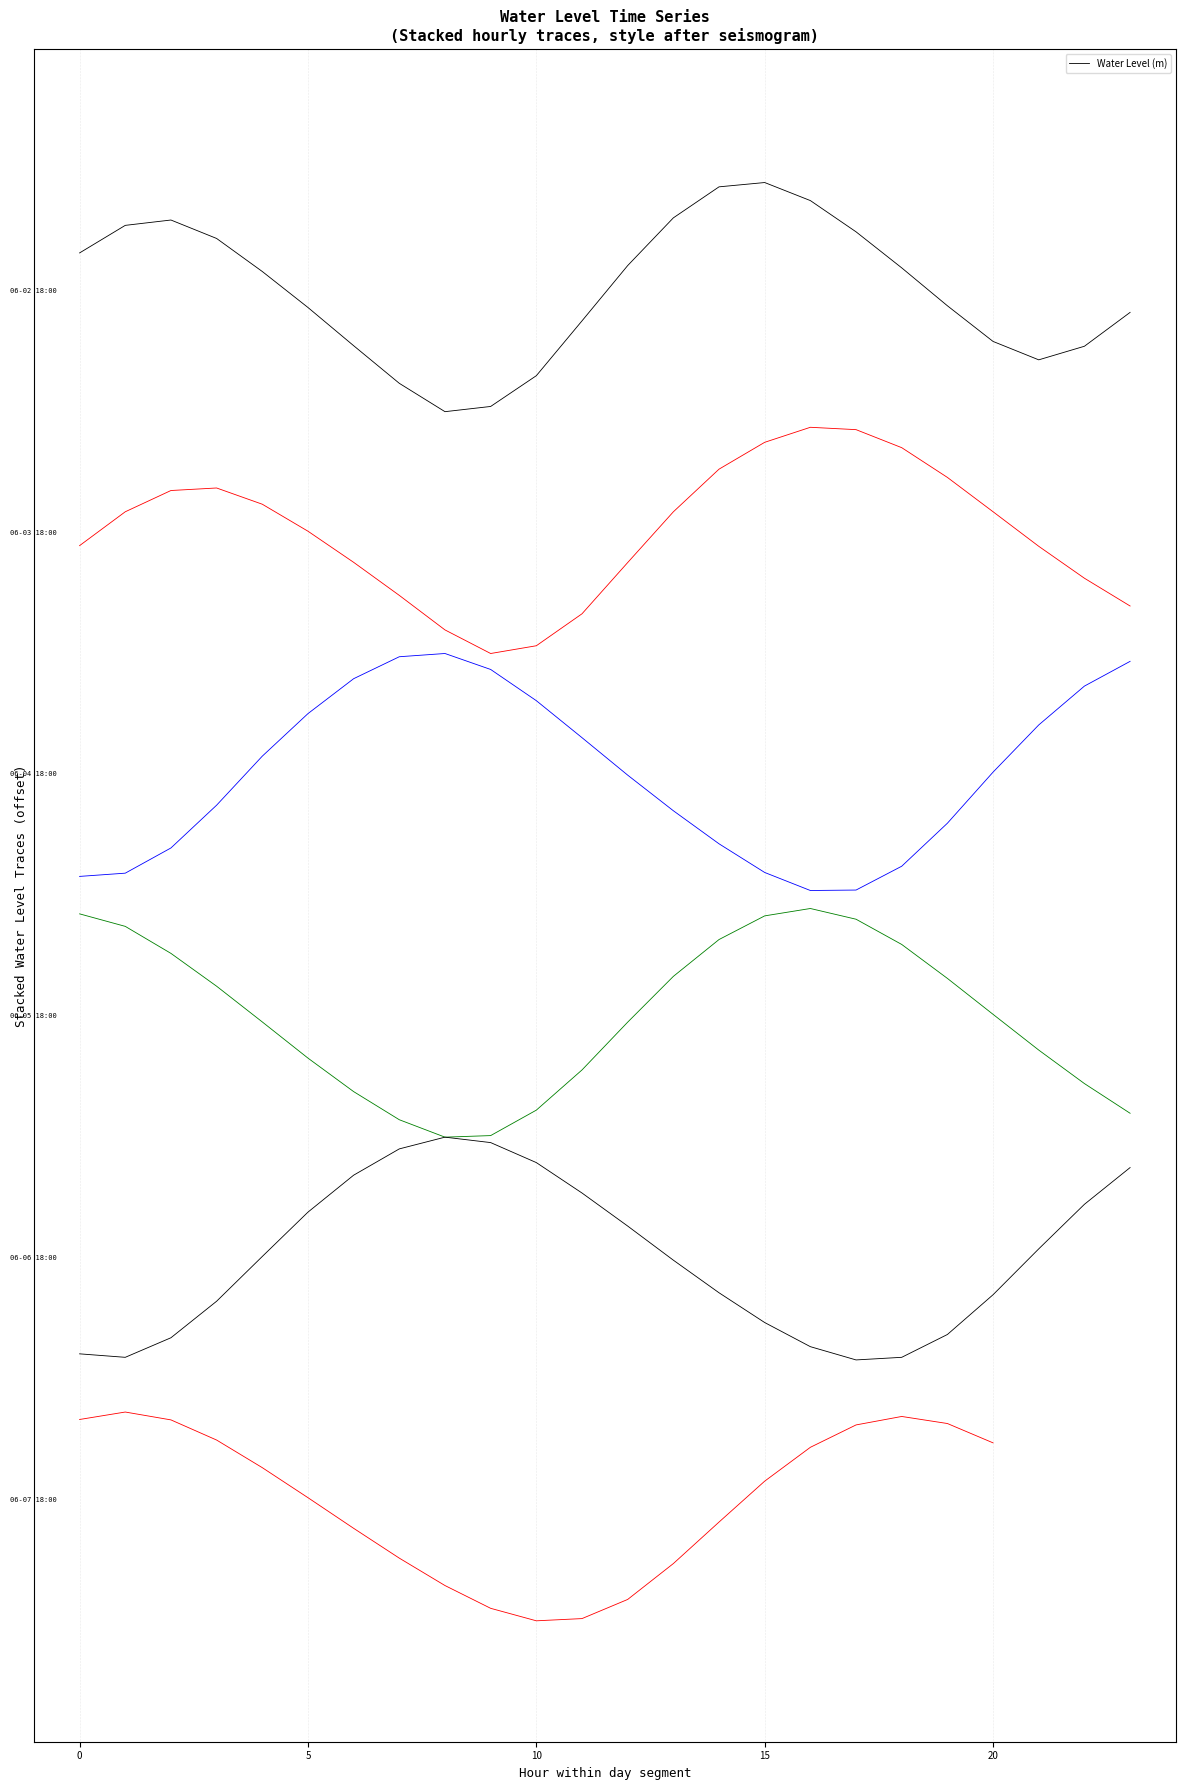

What is the label of the 14th point from the left?

13